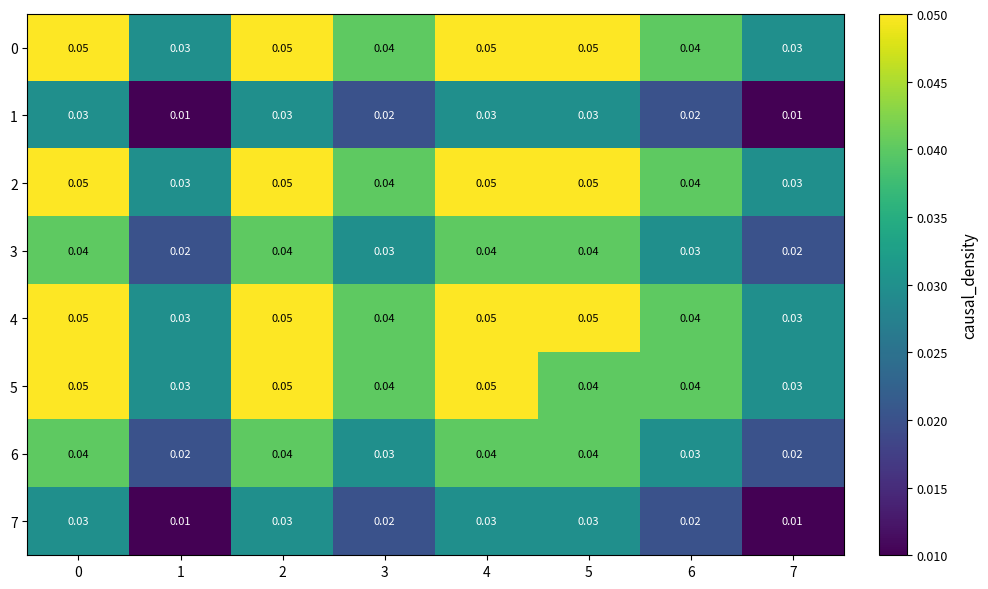

How many categories are shown in the chart?

8